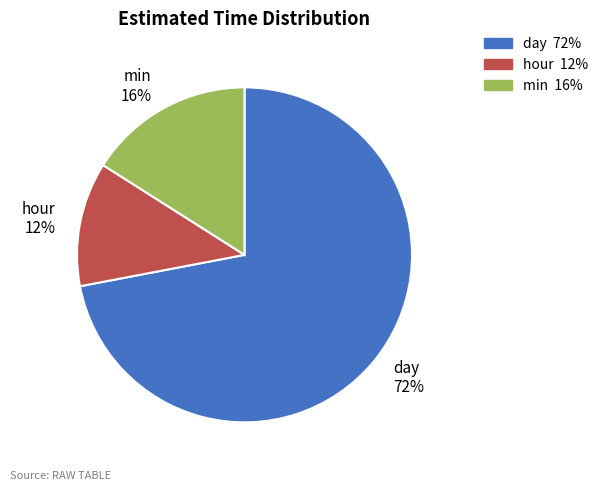

To the nearest percent, what is the combined percentage of day and min?

88%